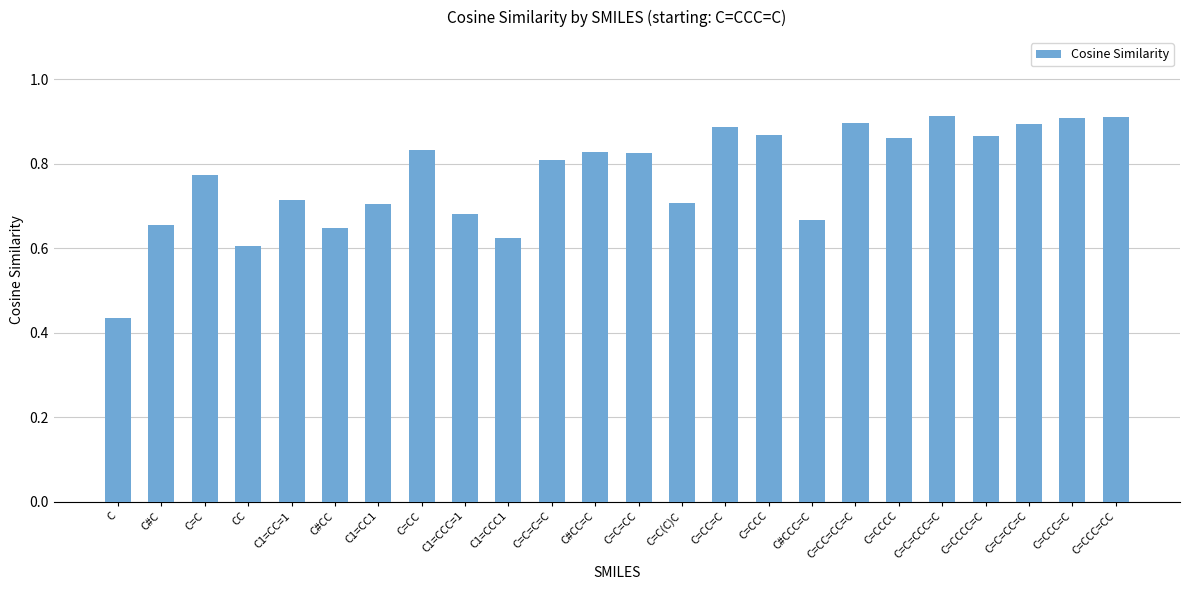

What is the label of the 6th bar from the left?

C#CC